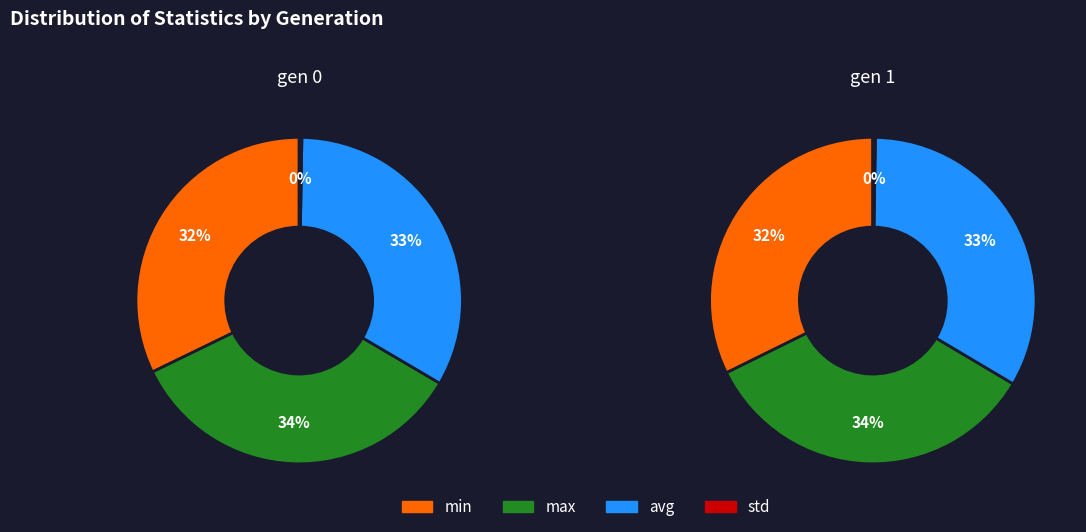

What is the spread (max minus min) of values at gen 1?

130.7